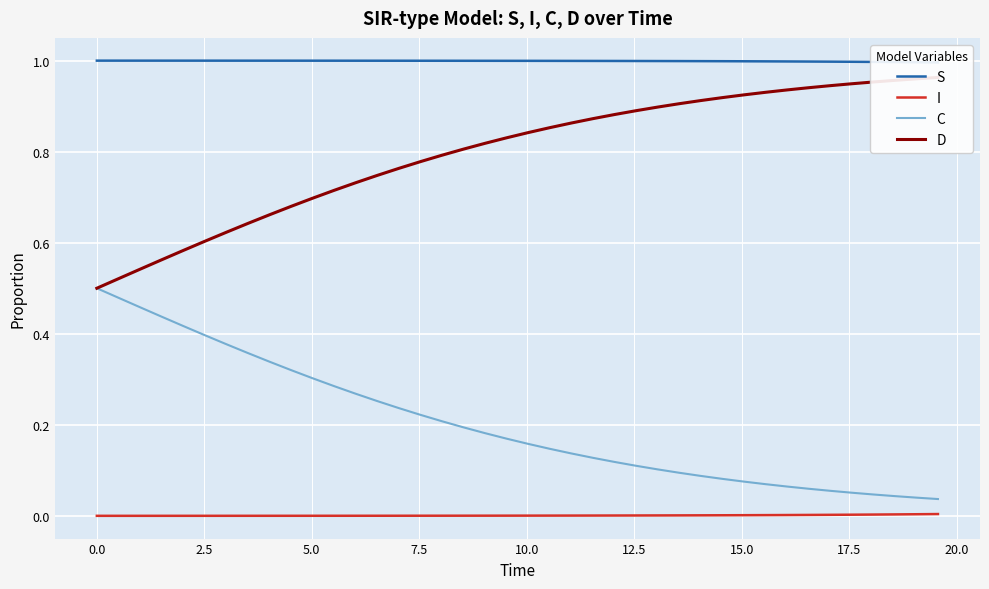

Does the chart display data point markers on the line(s)?

No